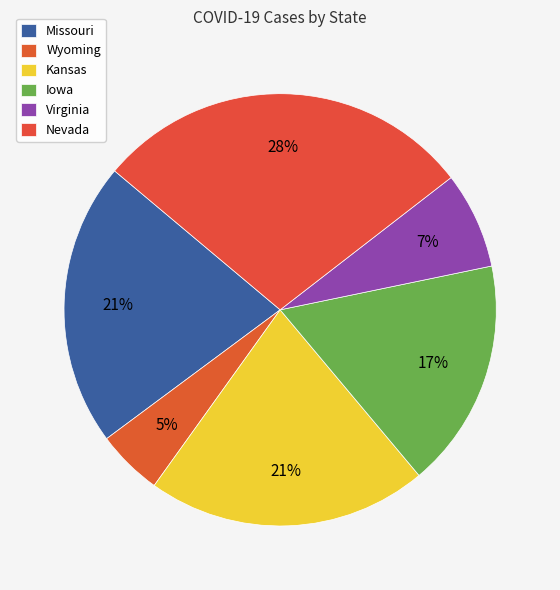

Is Virginia the majority of the pie?

No